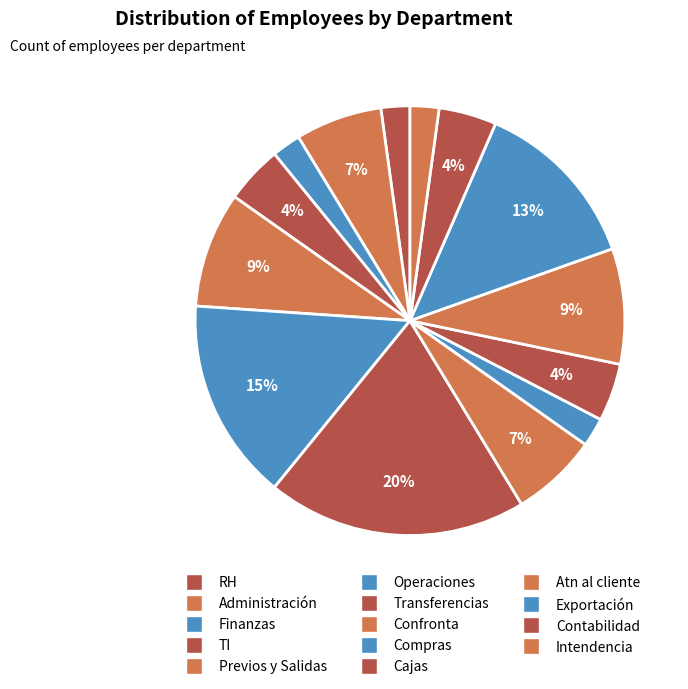

The Atn al cliente slice represents 9% of the pie. True or false?

True